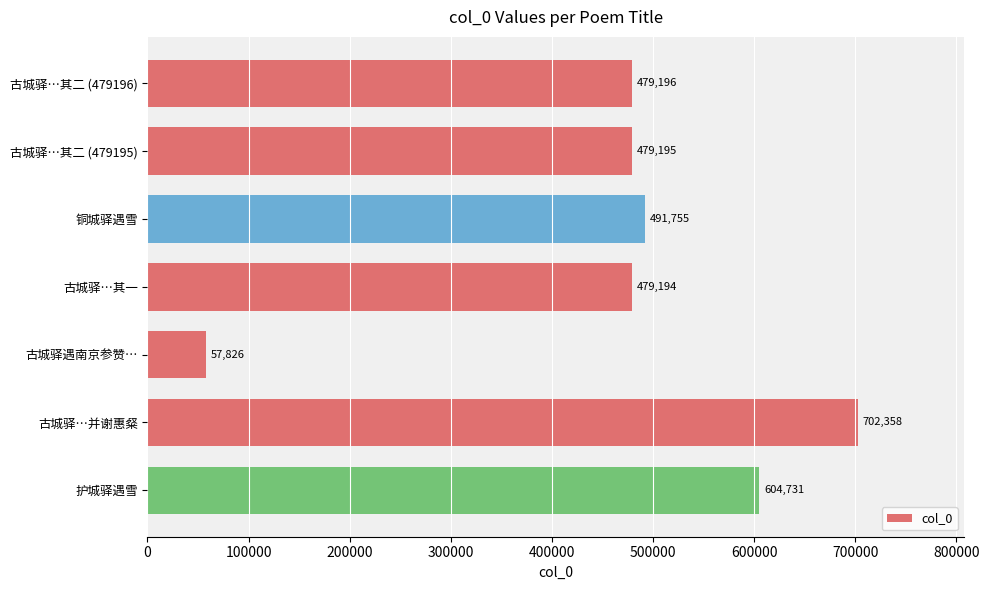

Reading bottom to top, what are all the values shown in this chart?

护城驿遇雪=604731	古城驿…并谢惠粲=702358	古城驿遇南京参赞…=57826	古城驿…其一=479194	铜城驿遇雪=491755	古城驿…其二 (479195)=479195	古城驿…其二 (479196)=479196